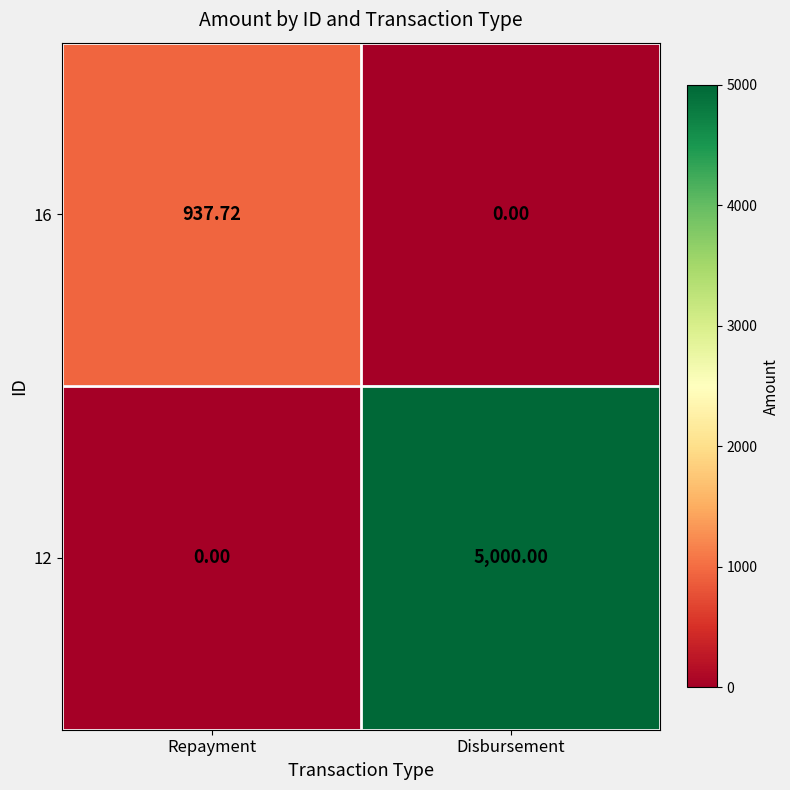

What is the spread (max minus min) of values at Disbursement?

5000.0